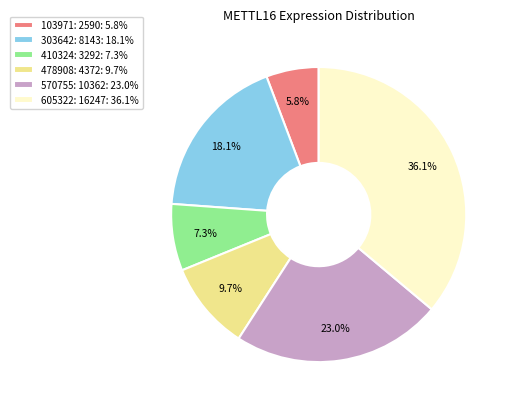

Between 103971: 2590: 5.8% and 410324: 3292: 7.3%, which is larger?

410324: 3292: 7.3%